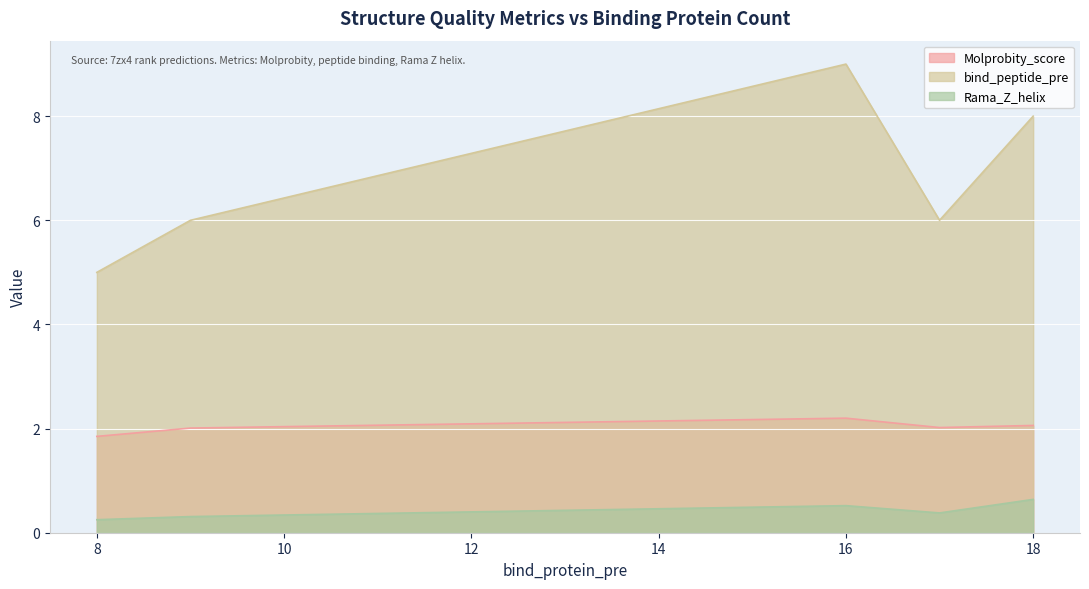

Does the chart display data point markers on the line(s)?

No